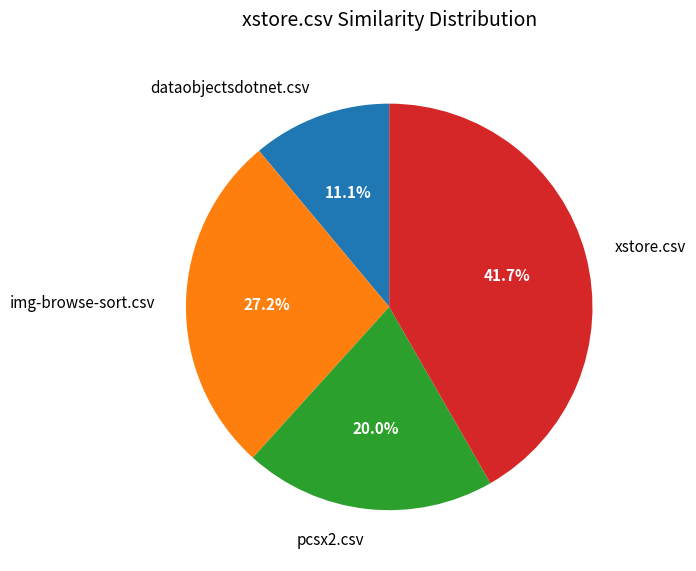

Count the number of slices in the pie.

4